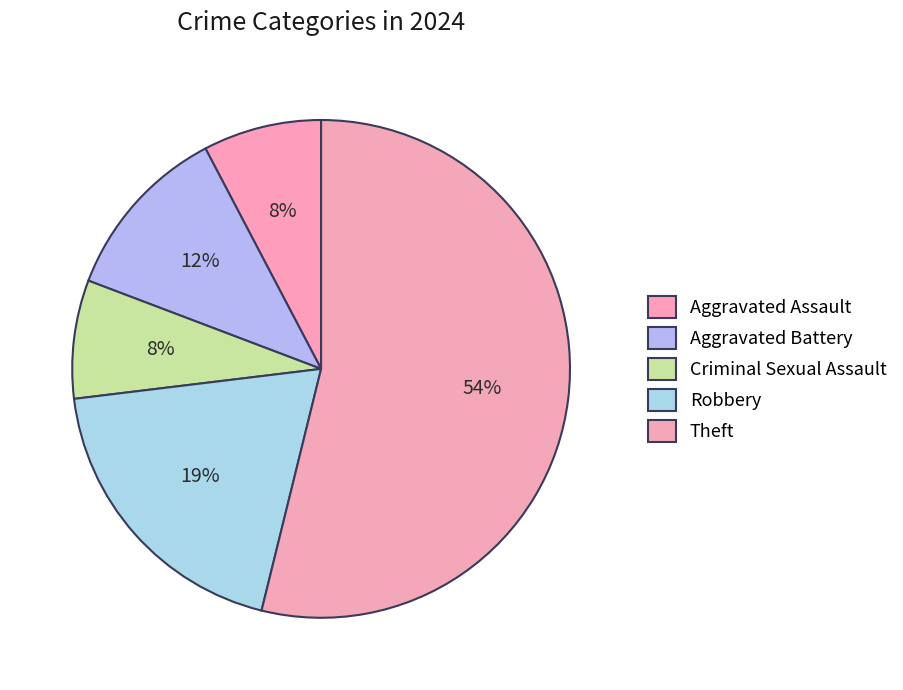

Count the number of slices in the pie.

5